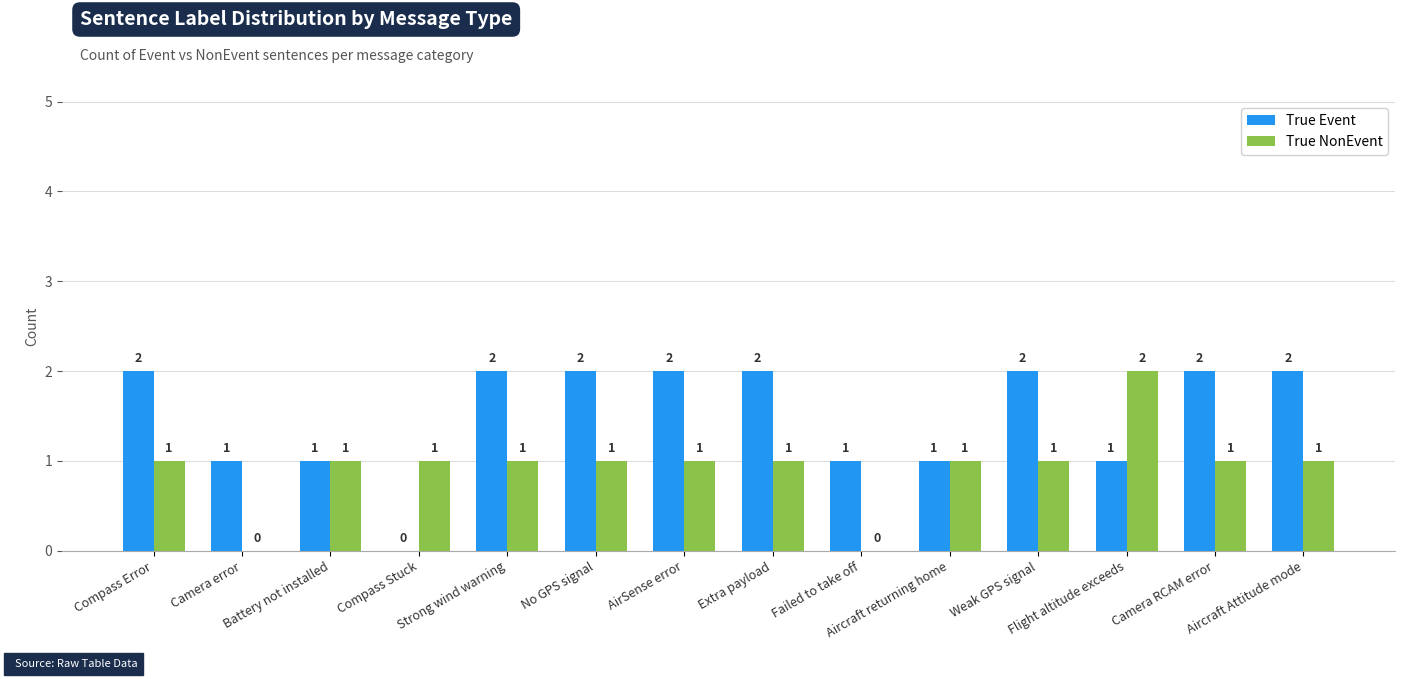

How many True Event values are between 1 and 2?

13